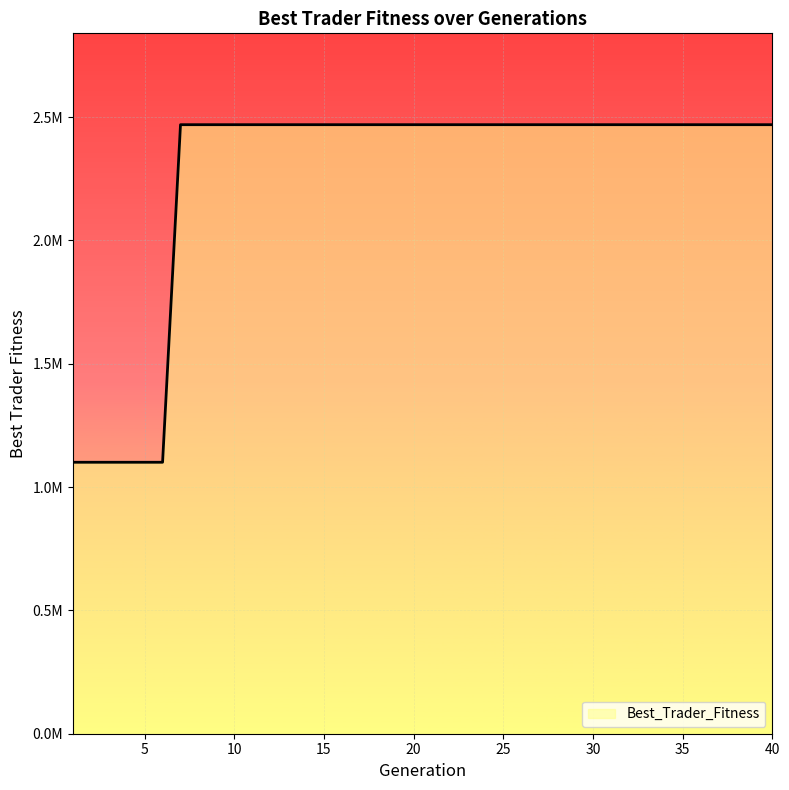

What is the difference between the second highest and minimum values?

1368603.3